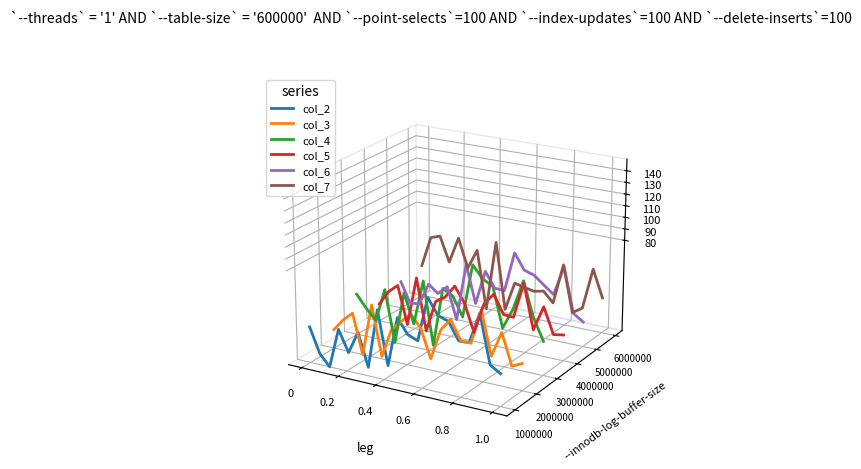

List the series in order of their peak value, lowest first.

col_3, col_2, col_5, col_4, col_6, col_7